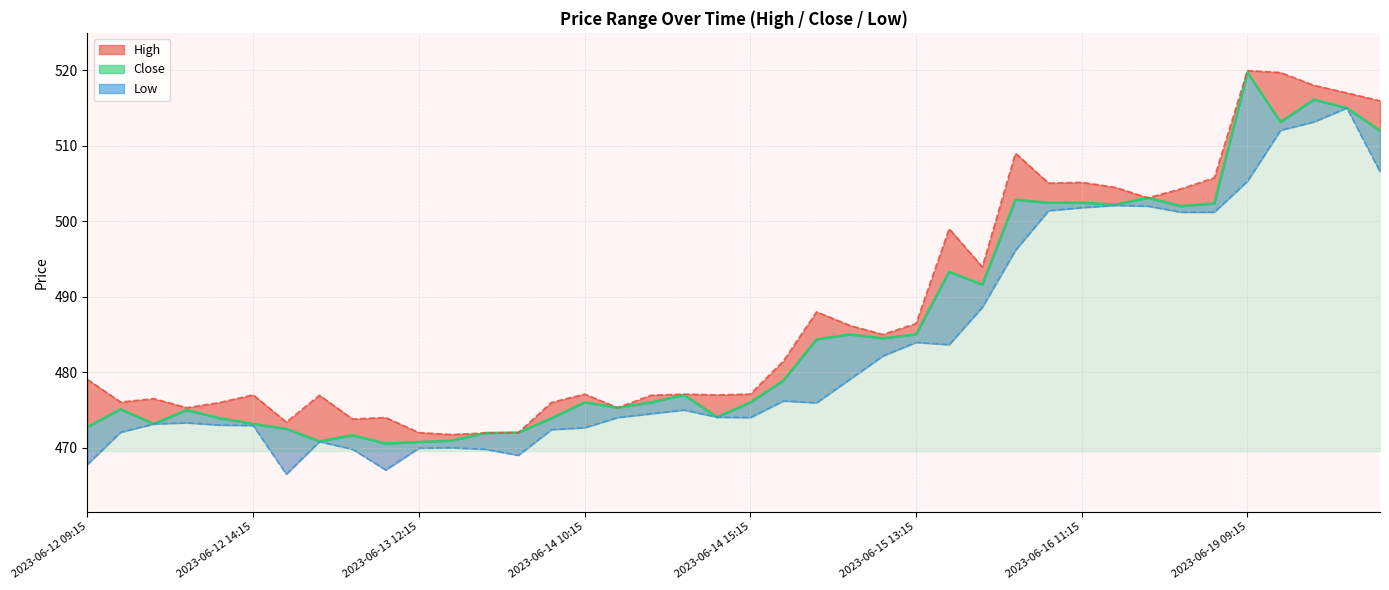

True or false: Close and High line intersect in this chart.

False